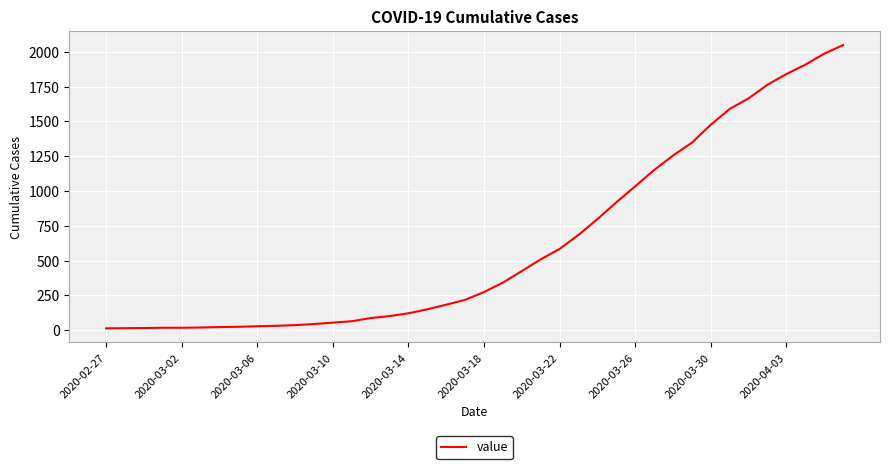

Does the chart display data point markers on the line(s)?

No